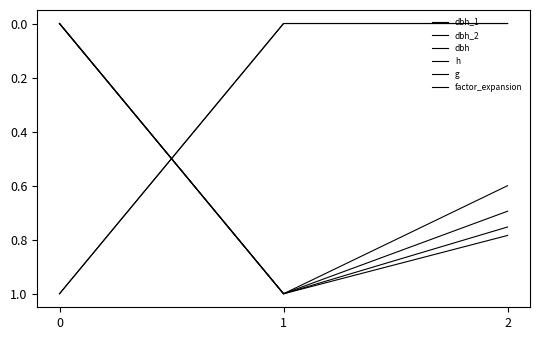

Reading left to right, transcribe all the data shown in this chart.

dbh_1: 1.0	0.0	0.0
dbh_2: 0.0	1.0	0.8
dbh: 0.0	1.0	0.8
h: 0.0	1.0	0.6
g: 0.0	1.0	0.7
factor_expansion: 1.0	0.0	0.0